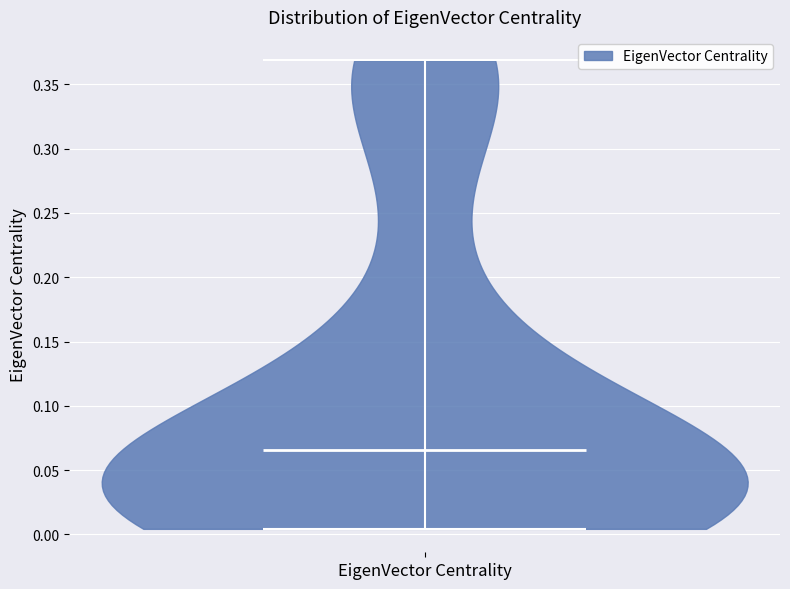

Read this violin plot against the y-axis: where its median line is, and the lowest and highest points the violin reaches. The values are not printed on the chart, so give them approximately, as read against the axis.

median line 0.065, lowest point 0.005, highest point 0.370